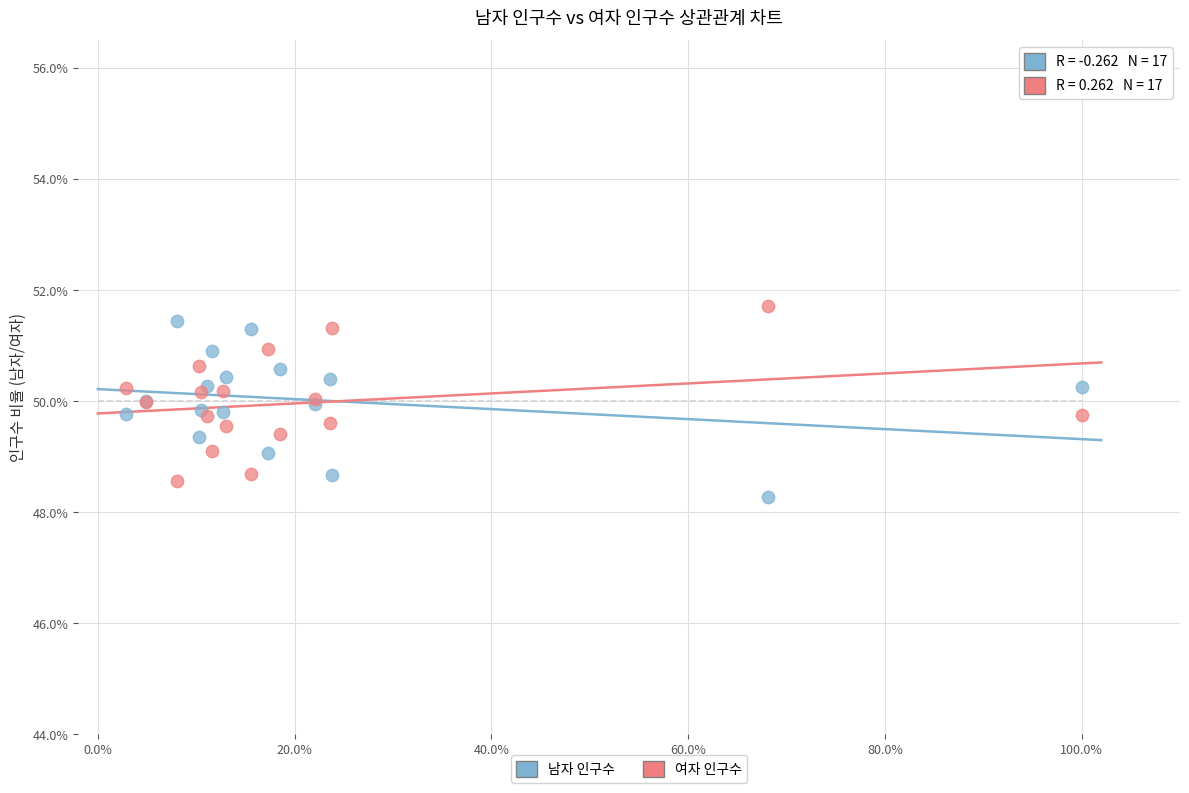

Which series contains the lowest Y value?

남자 인구수